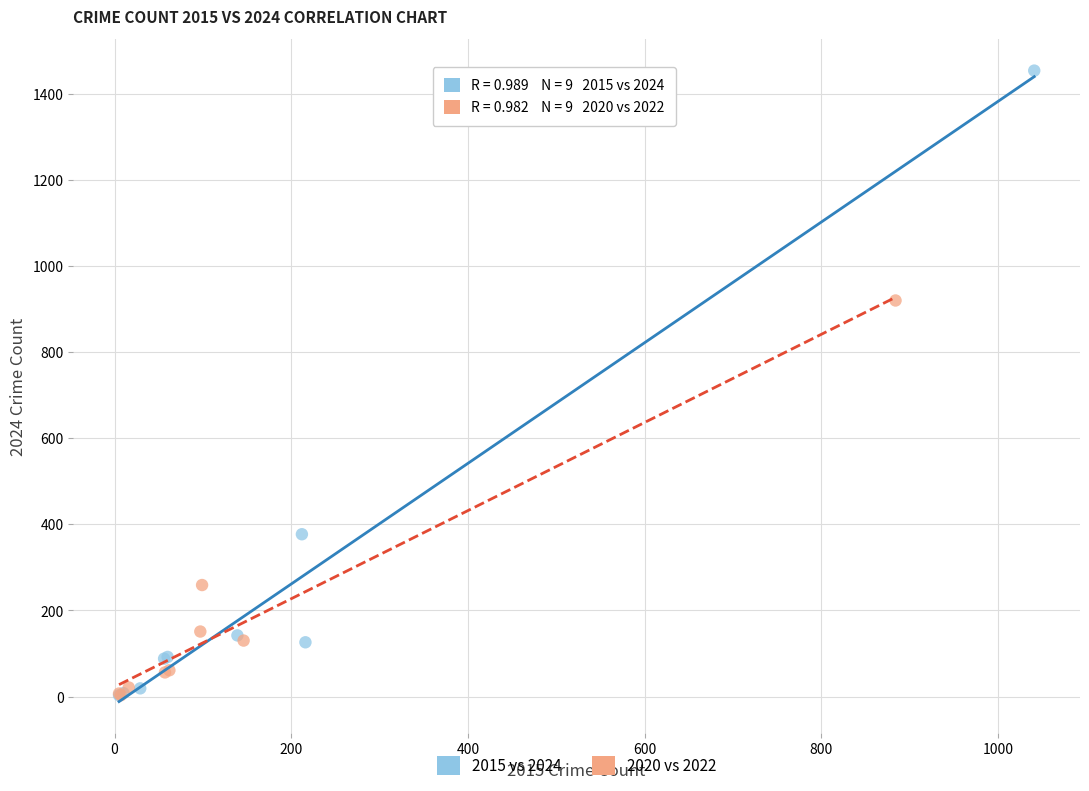

Which series reaches the maximum Y coordinate?

2015 vs 2024